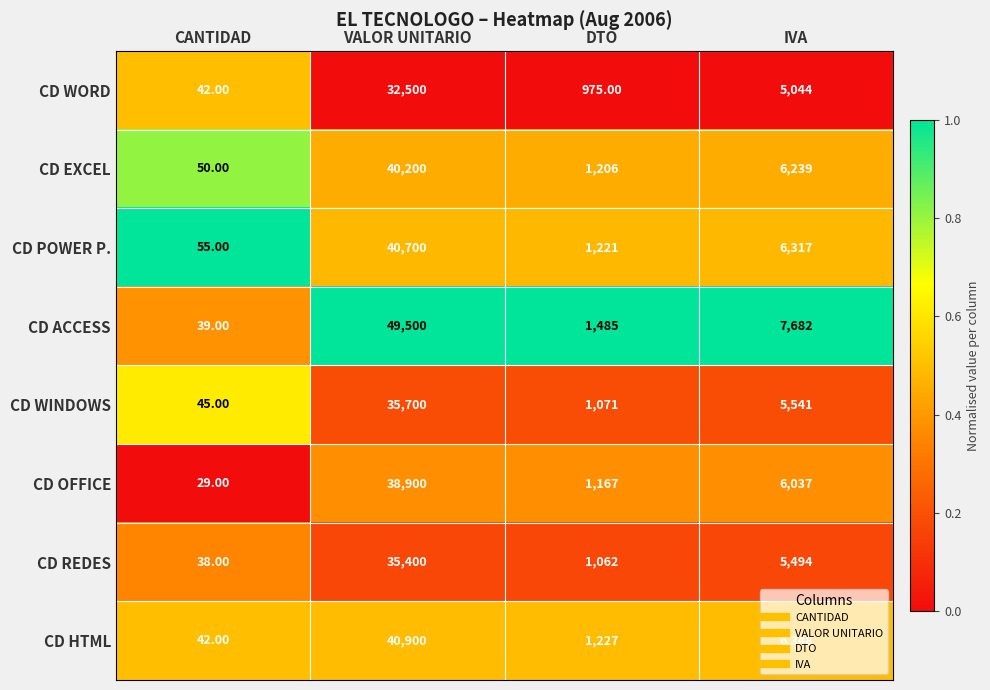

At which label does CD OFFICE reach its peak?

VALOR UNITARIO